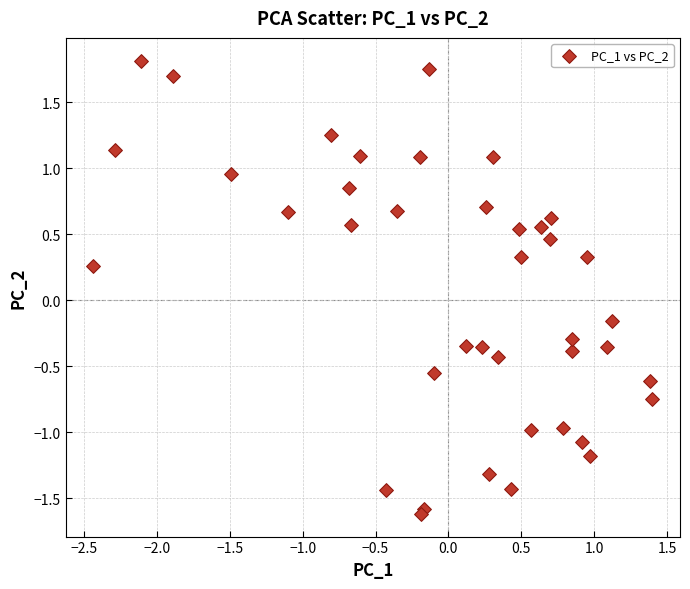

What is the range of X values (max minus min)?

3.8